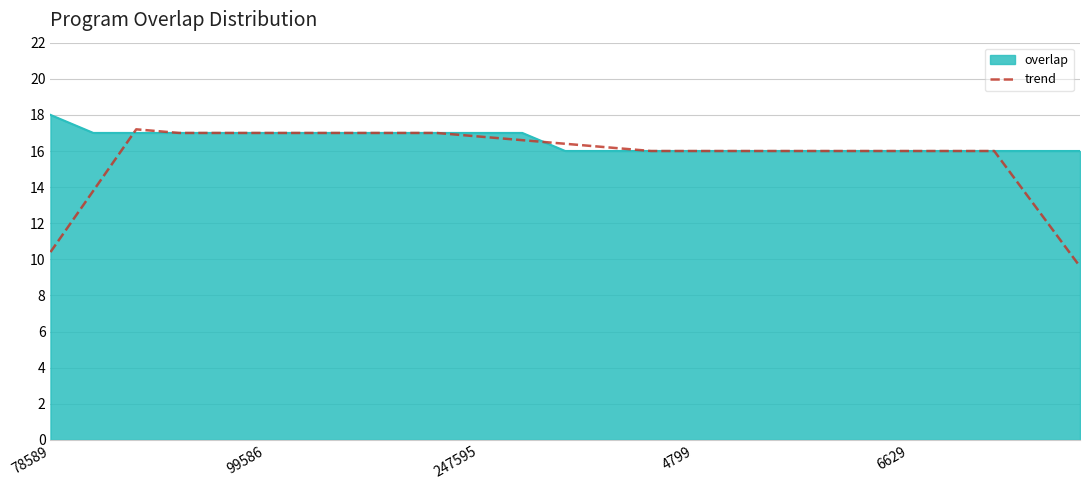

What is the greatest value displayed?

18.0